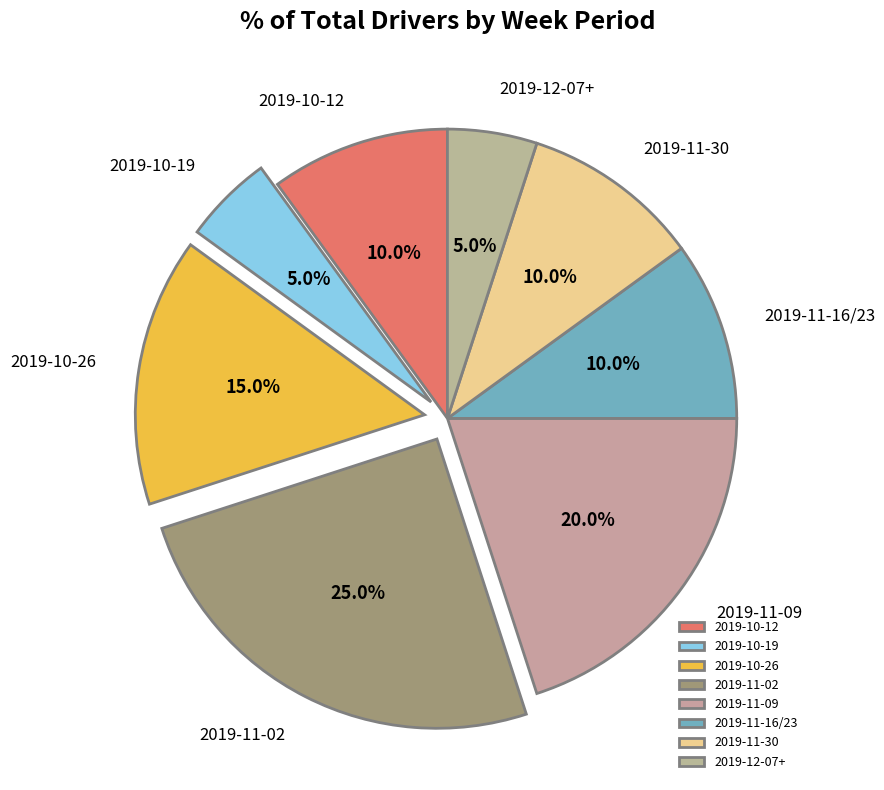

To the nearest percent, what portion does 2019-11-30 represent?

10%